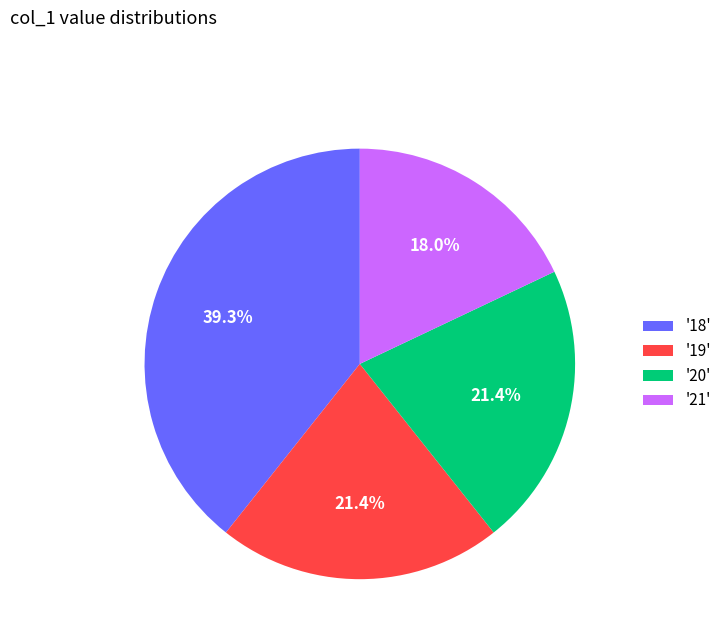

What is the largest slice in the pie chart?

'18'